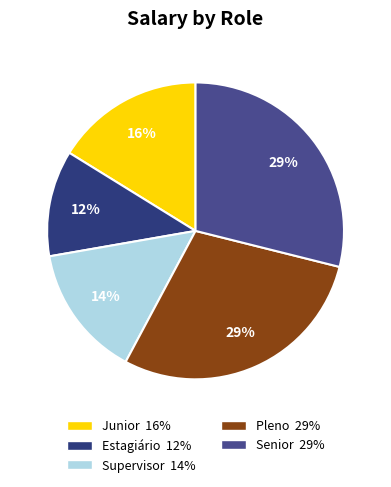

Is there any slice that represents more than half of the pie?

No